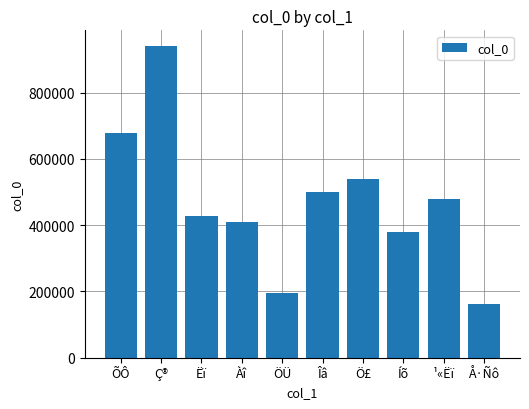

Which label corresponds to the largest value in the chart?

Ç®